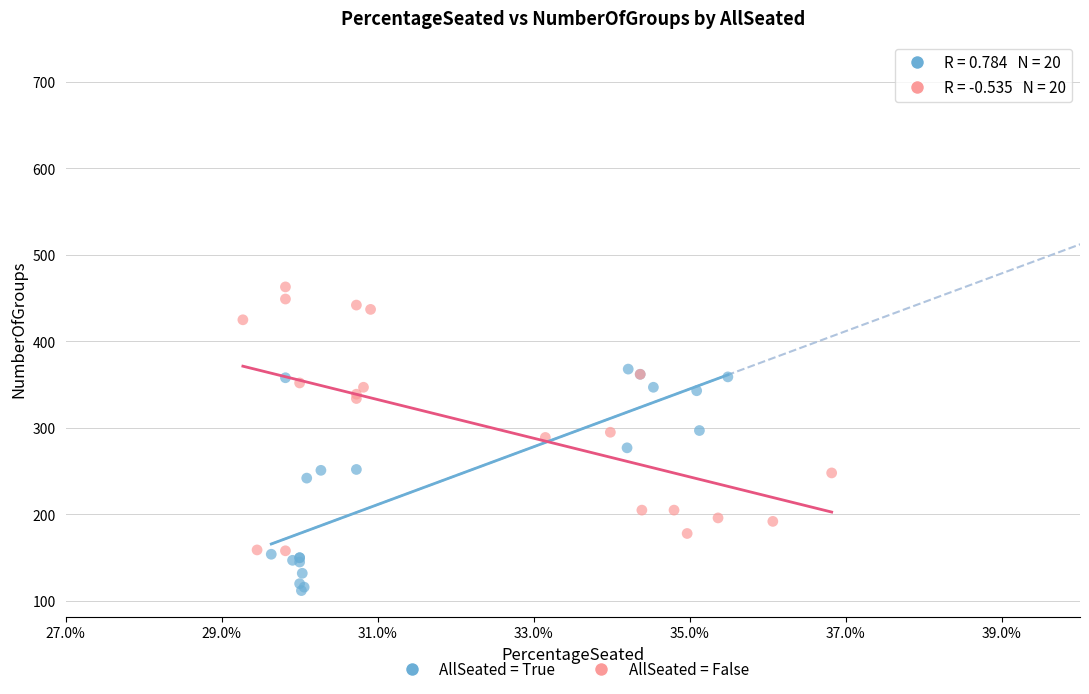

Which series reaches the maximum Y coordinate?

AllSeated = False